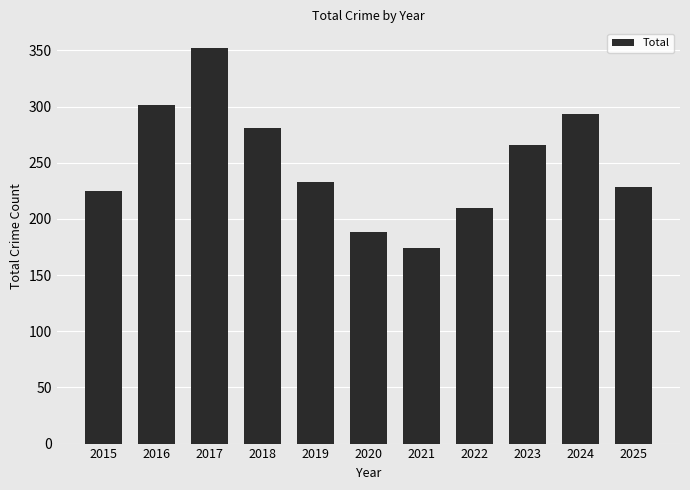

Approximately how many times larger is the value at 2017 compared to 2025?

1.5